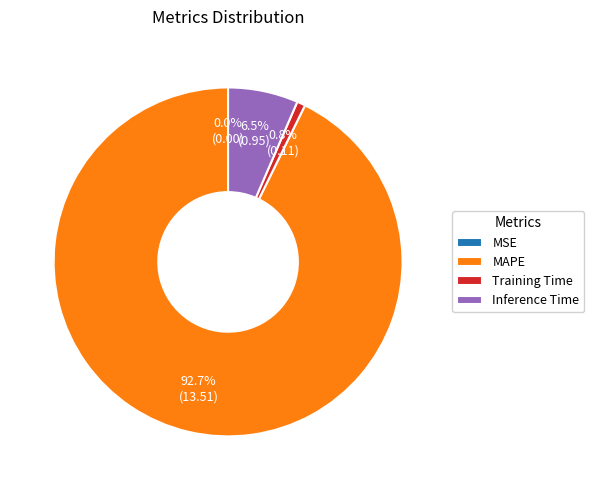

What is the change in value from Training Time to Inference Time?

+0.8